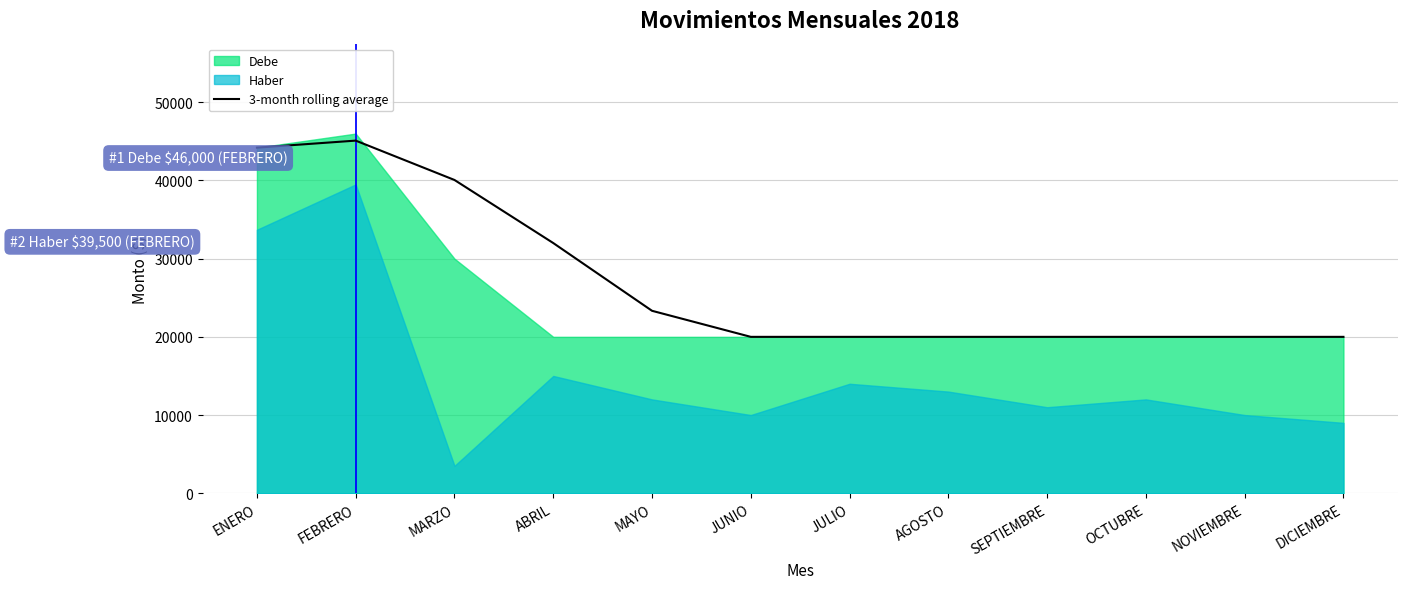

The 3-month rolling average series shows 20000.0 at NOVIEMBRE. True or false?

True